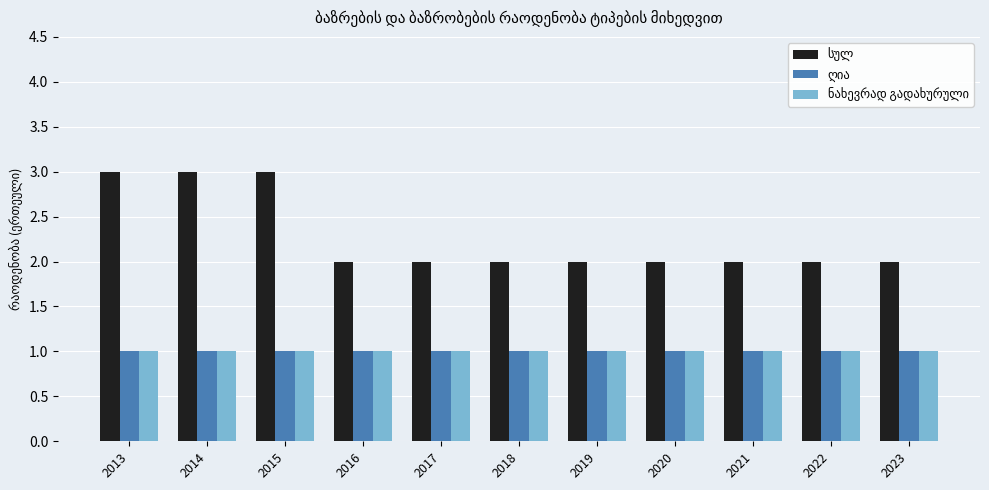

What is the greatest value displayed?

3